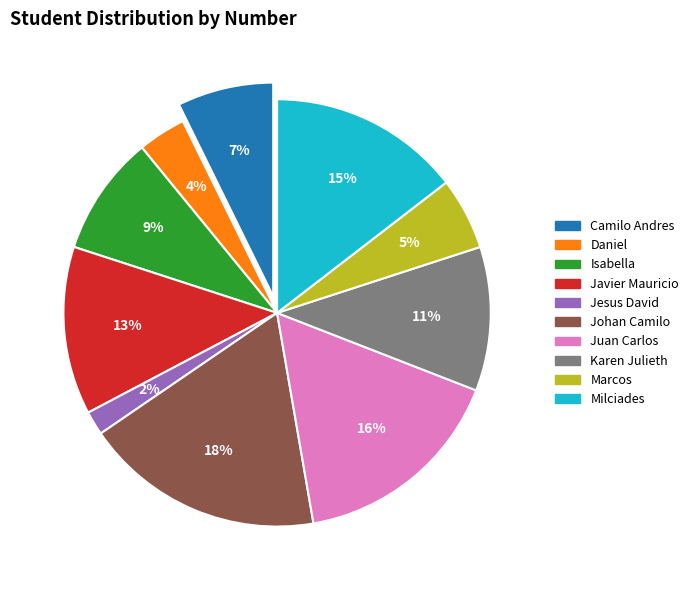

Approximately how many times larger is the value at Daniel Caicedo Trujillo compared to Marcos Rojas Alvarez?

0.7